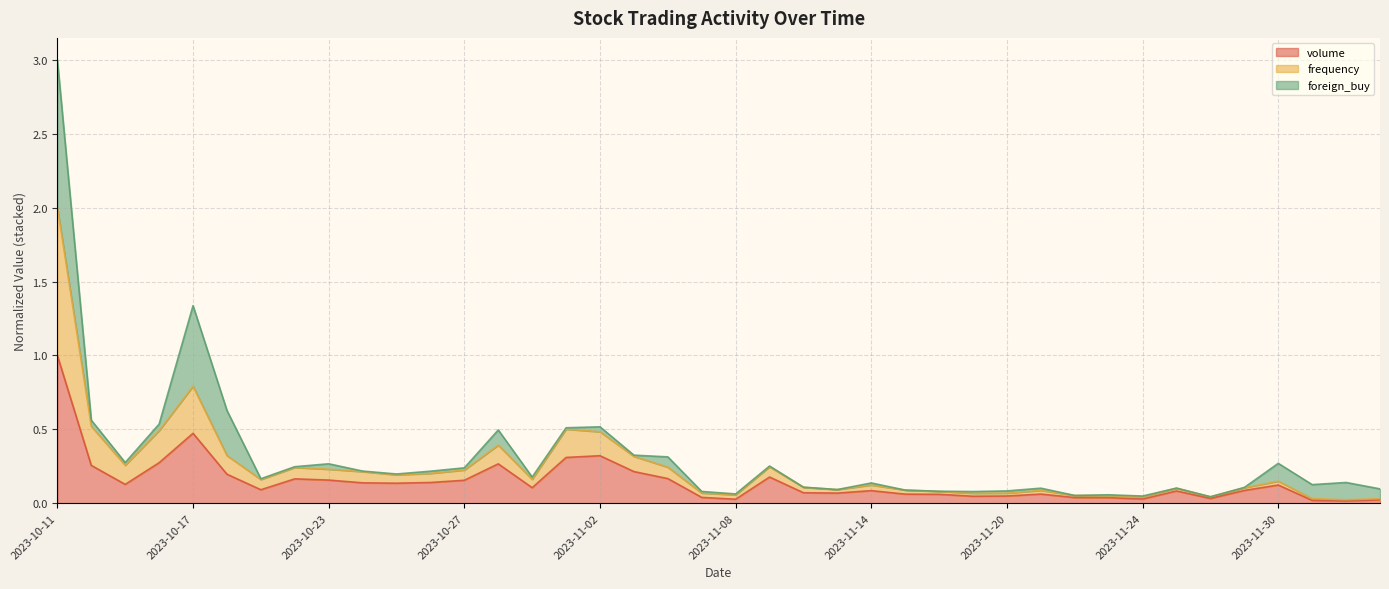

What is the spread (max minus min) of values at 2023-10-23?

0.1